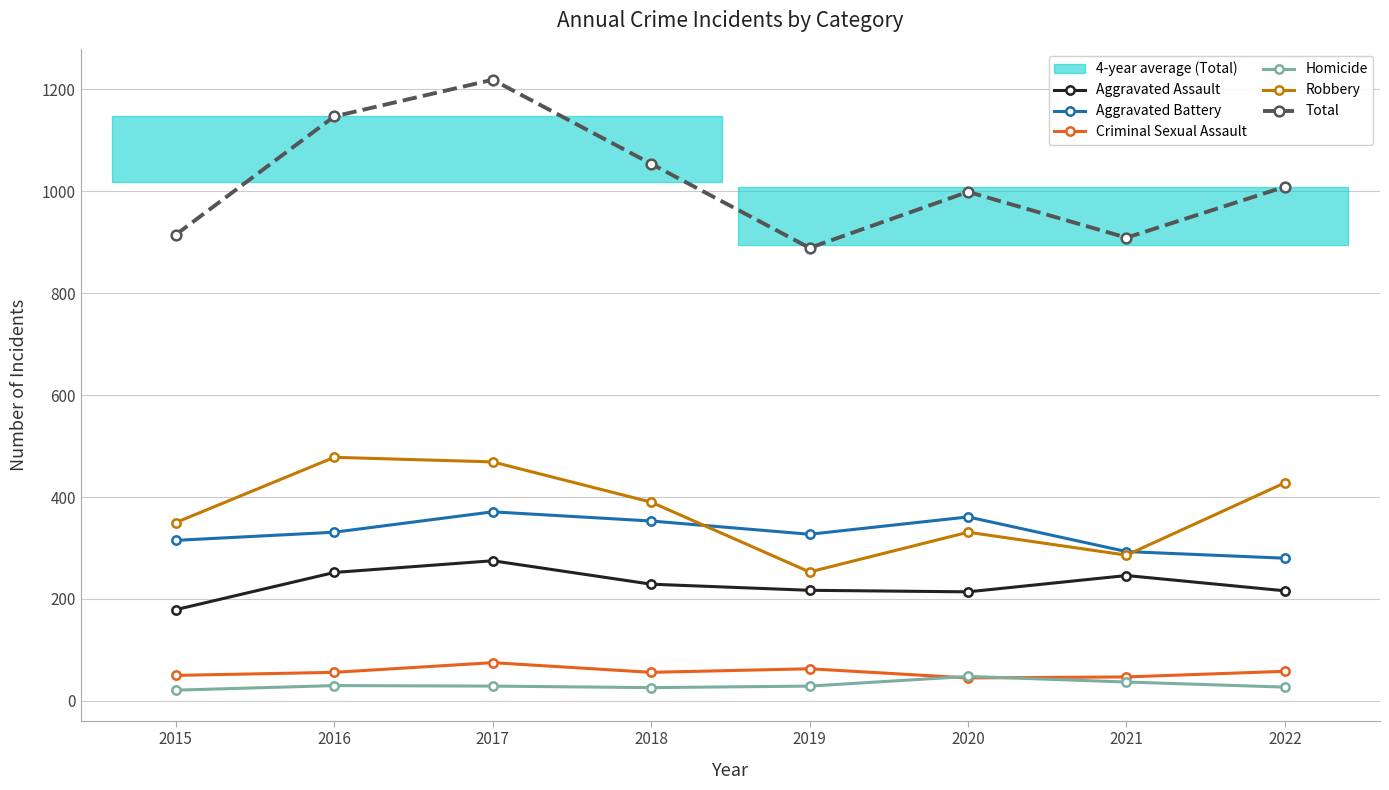

List the labels in order of Aggravated Assault value, smallest first.

2015, 2020, 2022, 2019, 2018, 2021, 2016, 2017